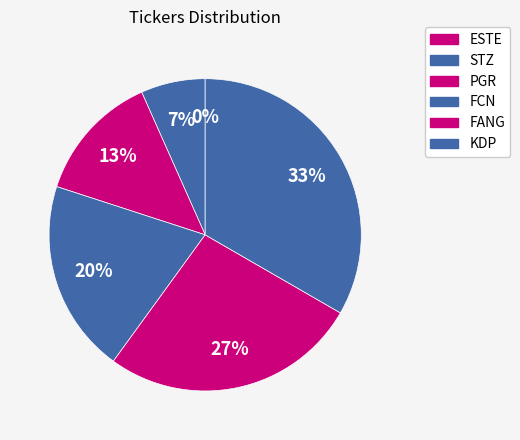

Which has a higher value, ESTE or KDP?

KDP